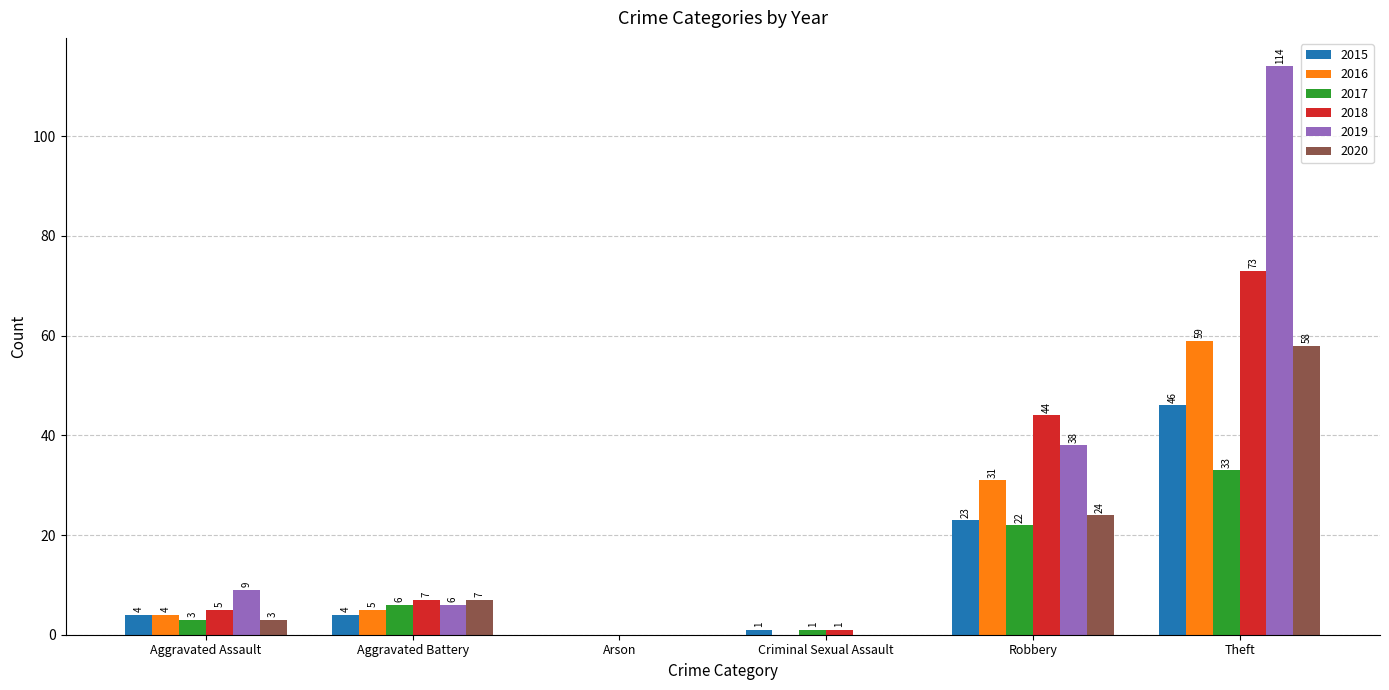

At which category is the sum across all series the highest?

Theft